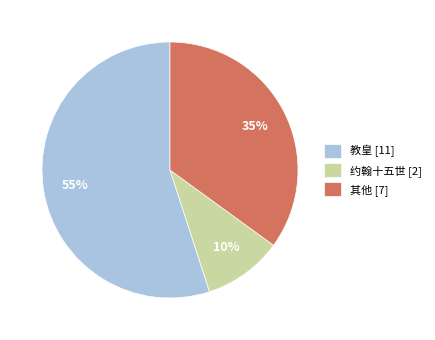

Count the number of slices in the pie.

3